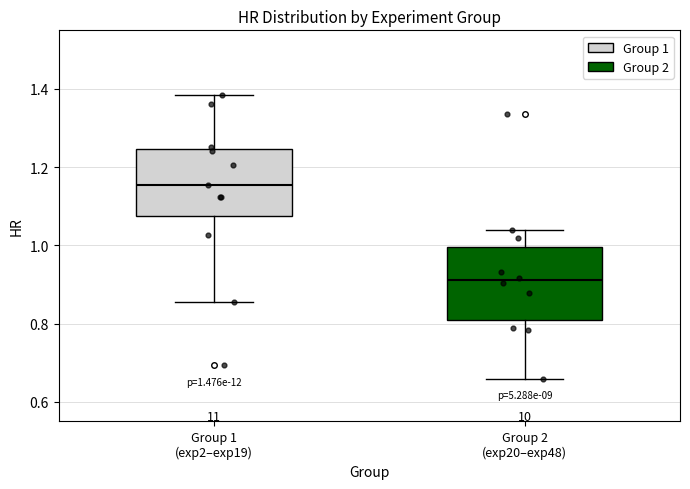

Which box has the lowest median line?

Group 2 (exp20–exp48)